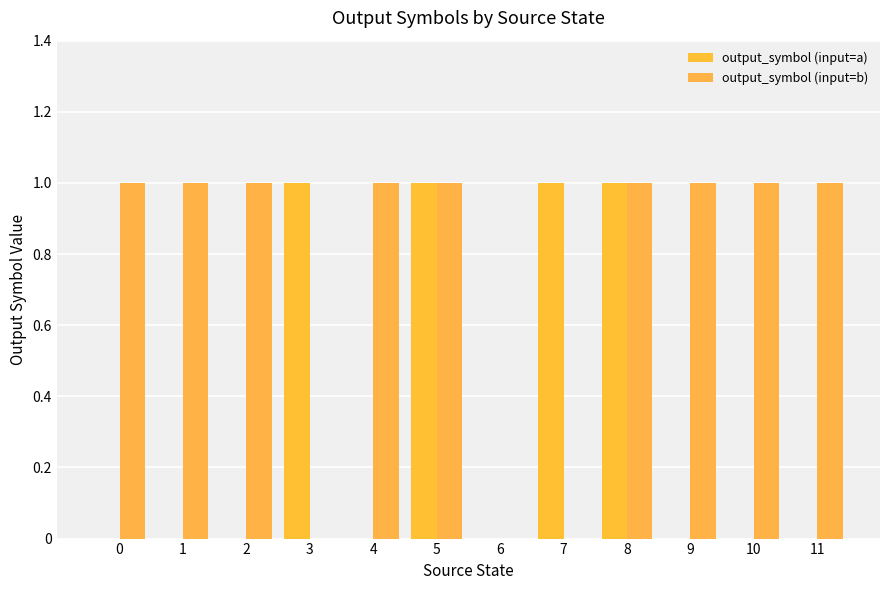

Count the output_symbol (input=a) values in the range 0 to 1.

12